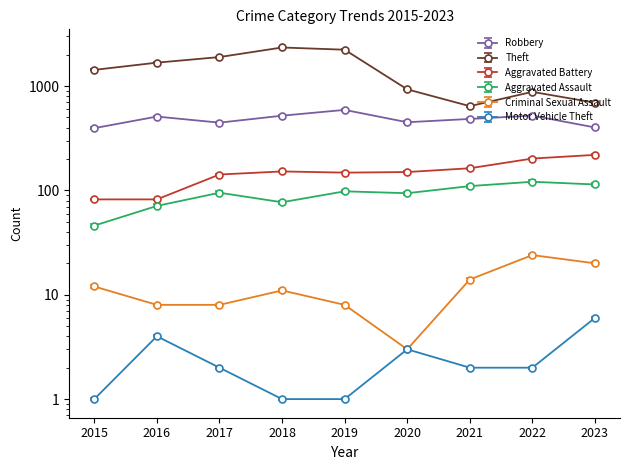

Between 2017 and 2016, which is larger?

2016